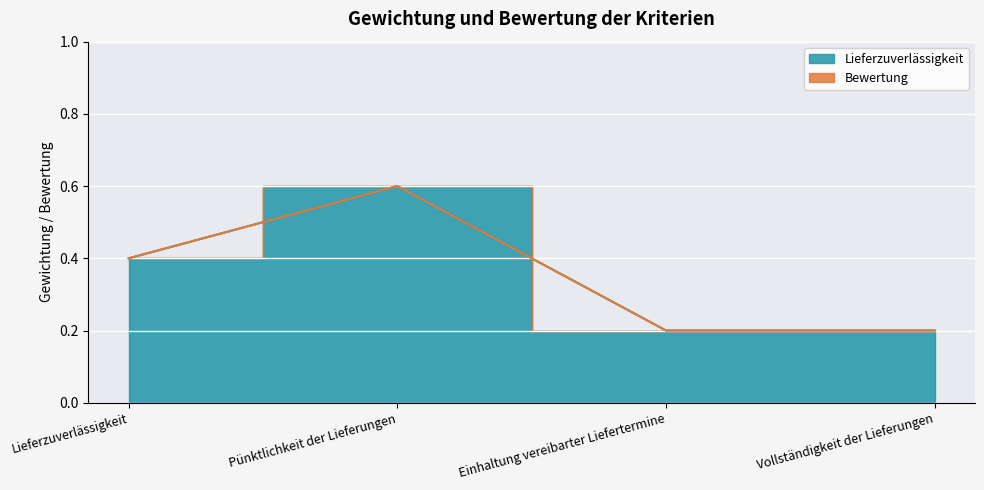

Rank the categories by value from lowest to highest.

Einhaltung vereibarter Liefertermine, Vollständigkeit der Lieferungen, Lieferzuverlässigkeit, Pünktlichkeit der Lieferungen